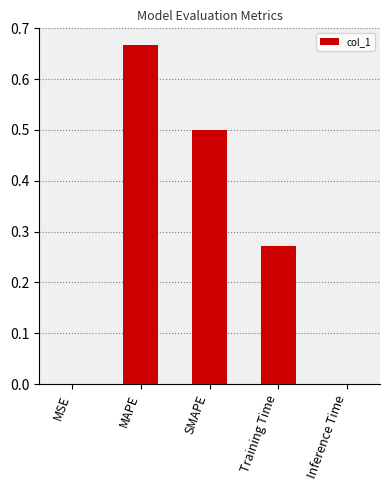

Which label corresponds to the largest value in the chart?

MAPE